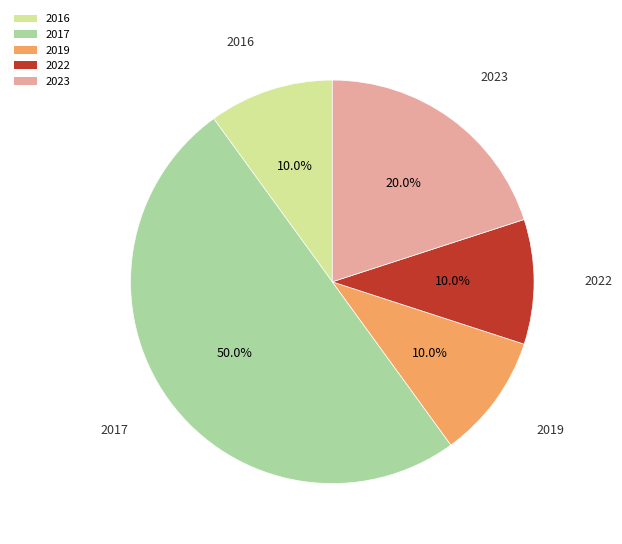

How much of the chart is everything except 2023?

80.0%